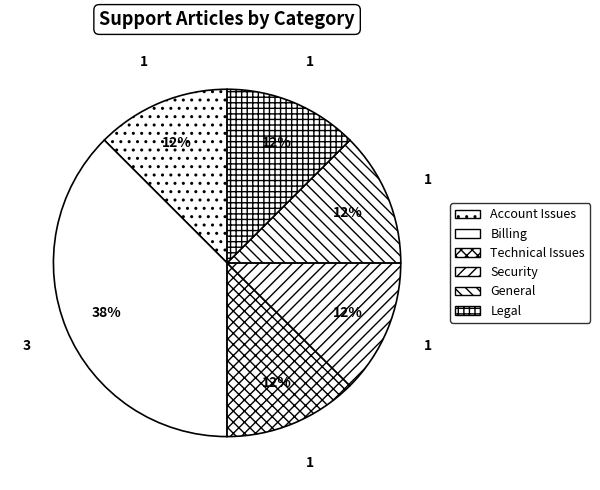

What percentage is the Legal slice, to the nearest percent?

12%